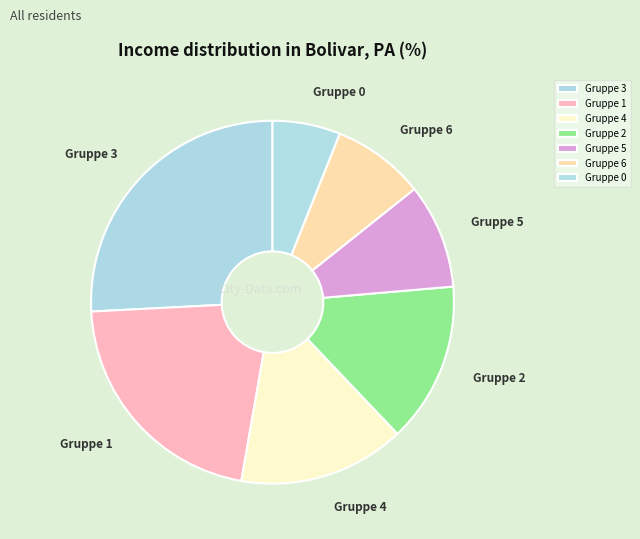

True or false: Gruppe 5 accounts for 9% of the total.

True